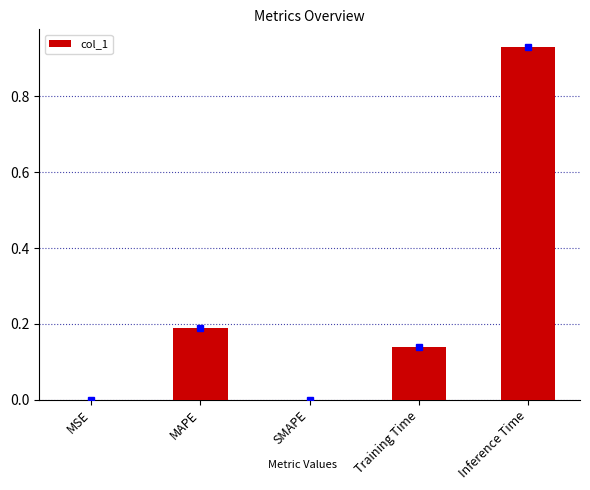

Between Training Time and Inference Time, which is larger?

Inference Time